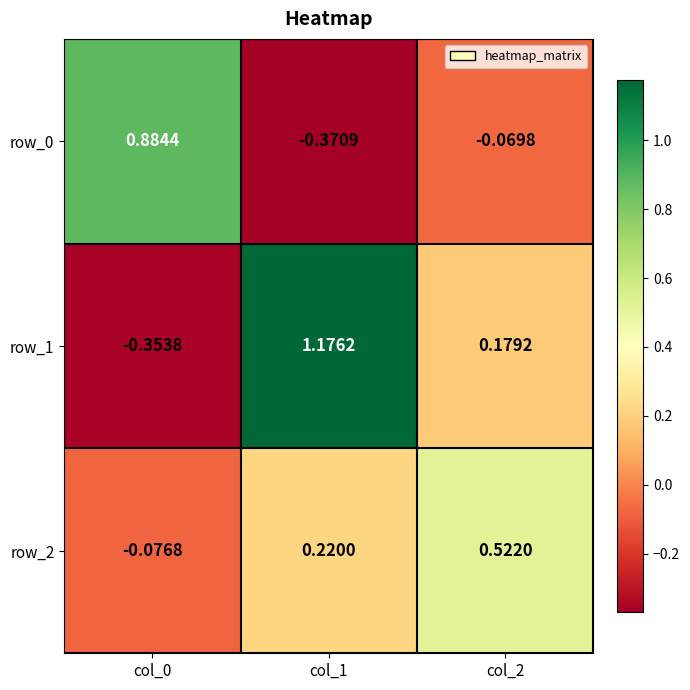

Where does the row_1 series first go above 0?

col_1